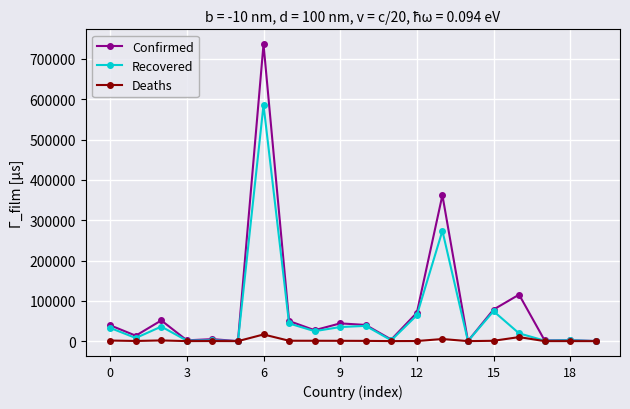

Rank the series by their maximum value, from highest to lowest.

Confirmed, Recovered, Deaths